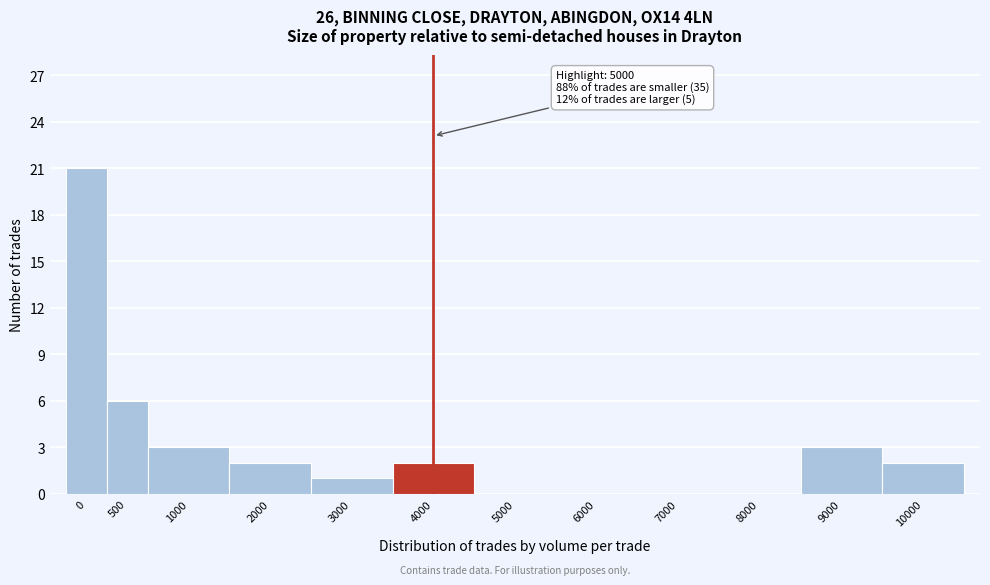

Reading left to right, what are all the values shown in this chart?

0=21	500=6	1000=3	2000=2	3000=1	4000=2	5000=0	6000=0	7000=0	8000=0	9000=3	10000=2